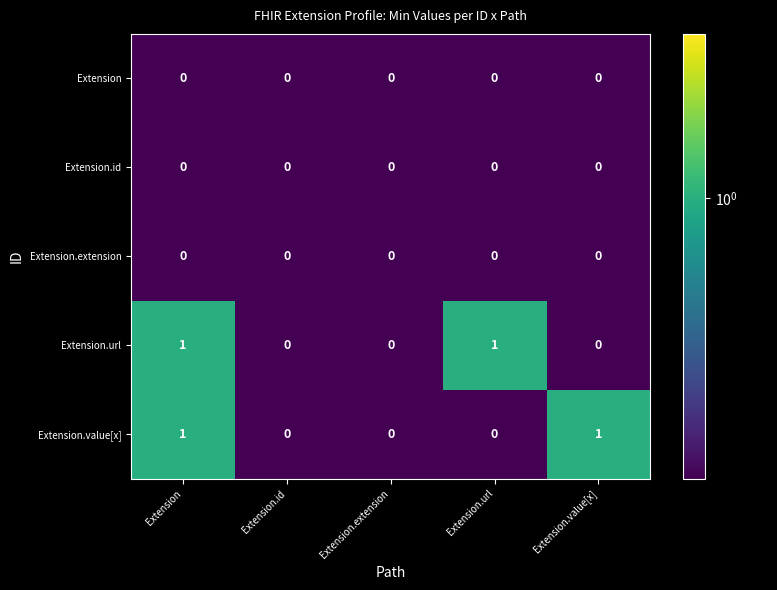

True or false: Extension.extension has a value of 0 at Extension.id.

True